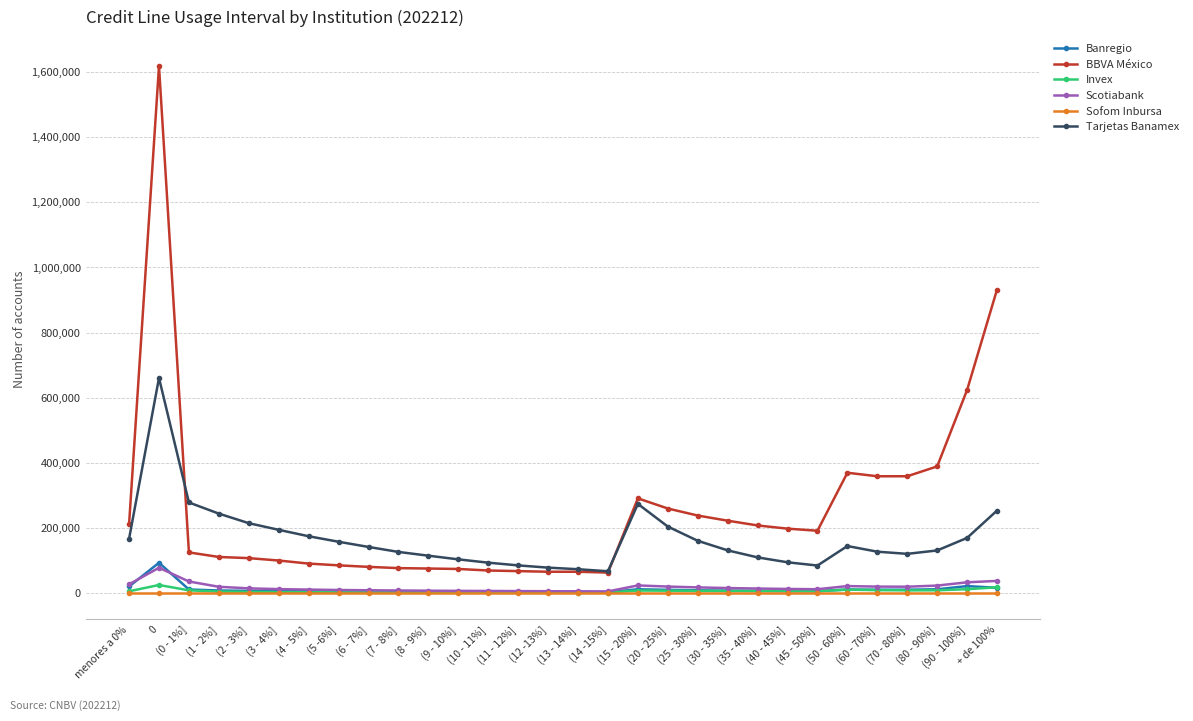

True or false: Invex has more than 0 points higher than both neighbors.

True